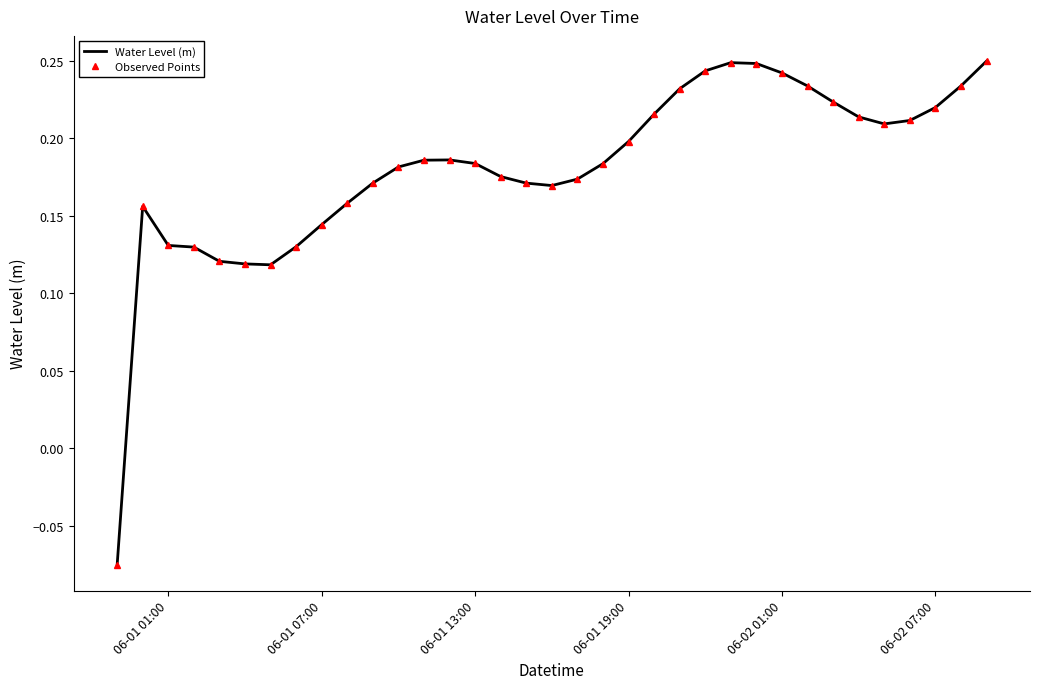

How many distinct data groups are displayed?

2